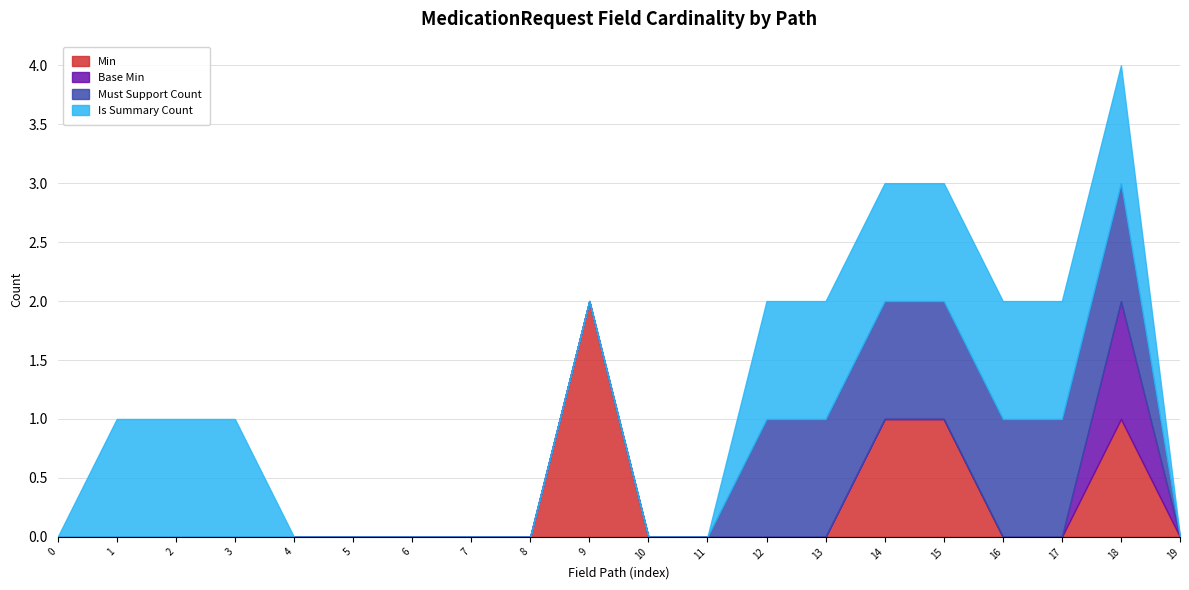

Which series has the largest total across all categories?

Is Summary Count